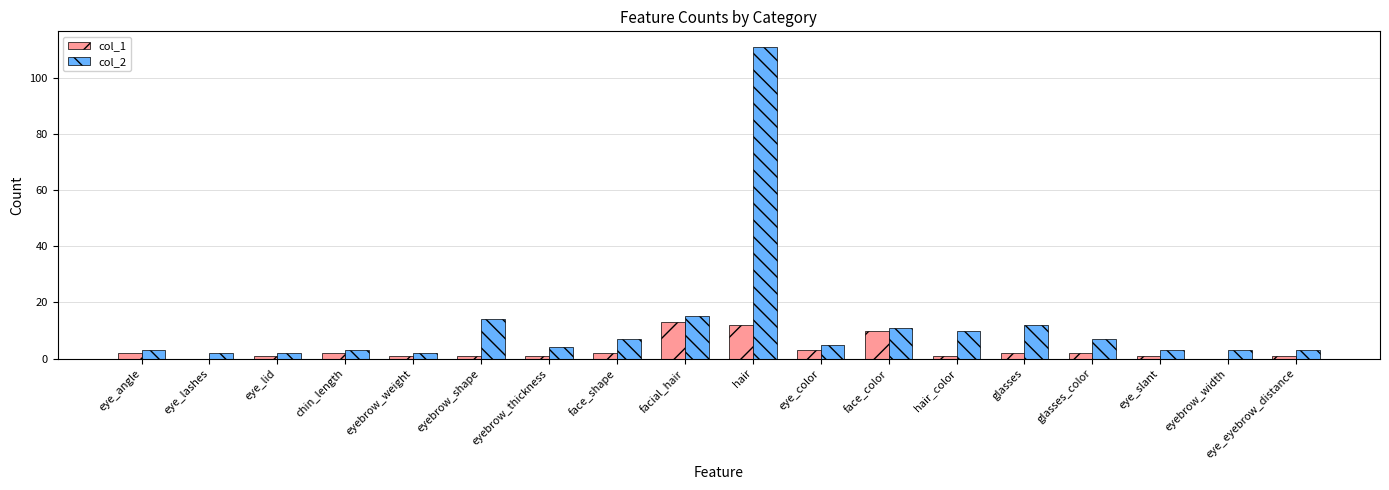

What is the sum of the col_2 values at eyebrow_thickness and face_color?

15